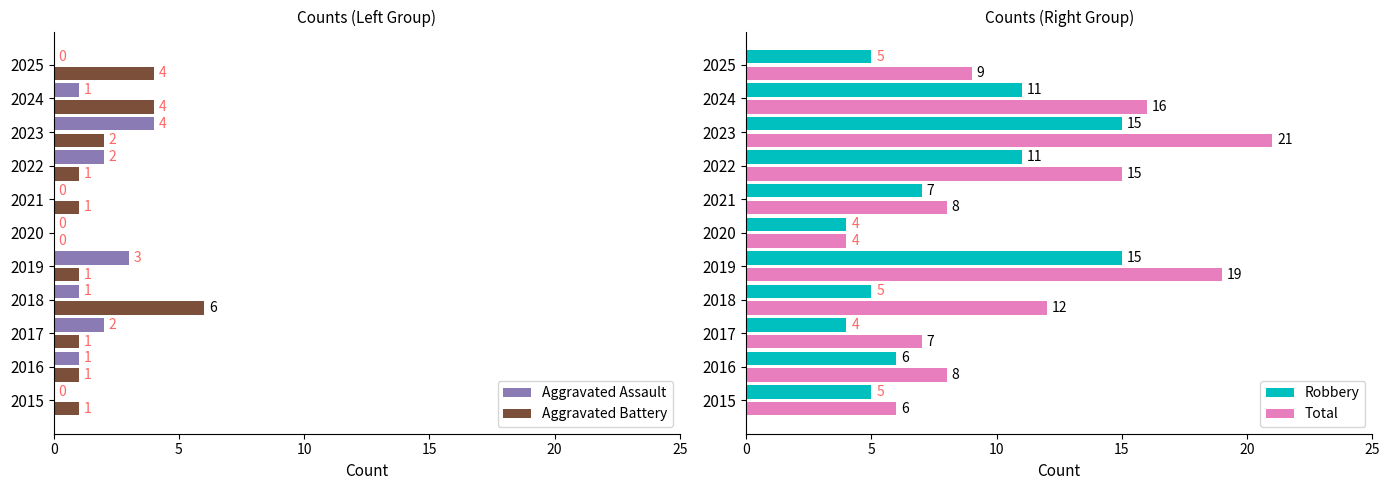

How many values in the Total series exceed 9?

5